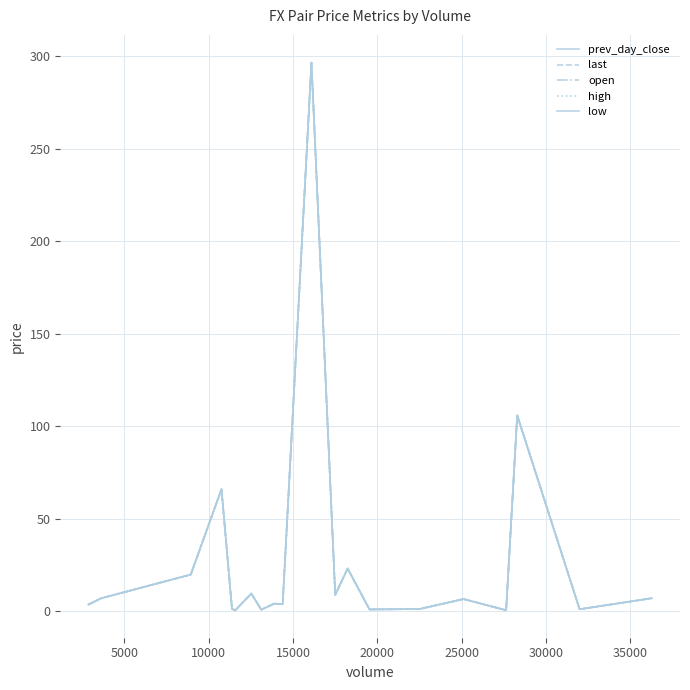

Is this an area chart (filled region under the line)?

No